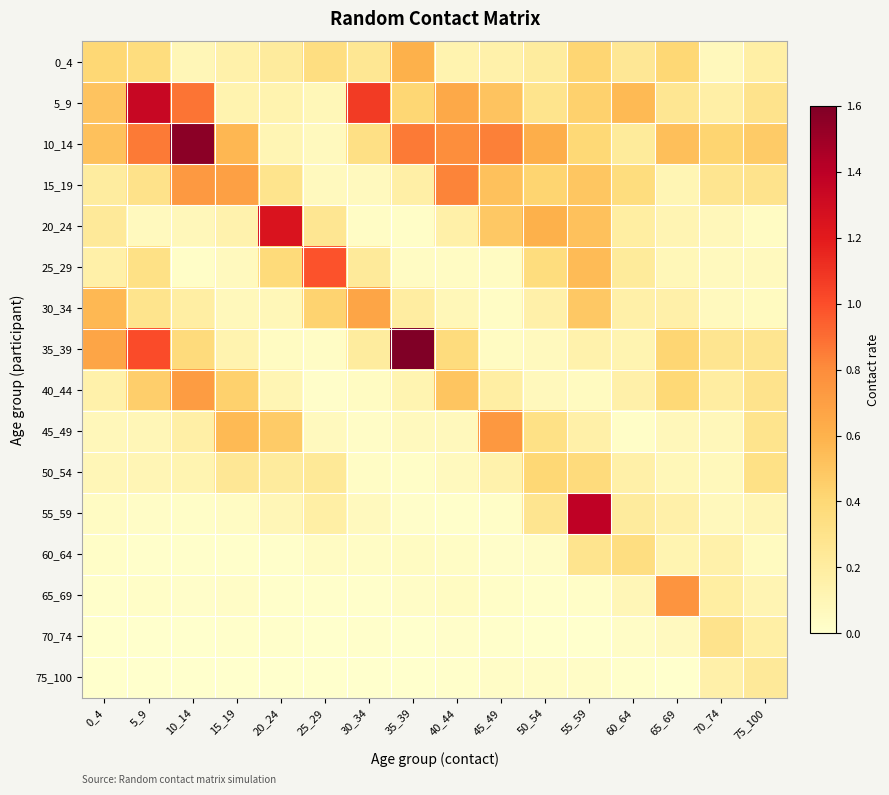

Which has a higher value, 30_34 or 25_29?

25_29